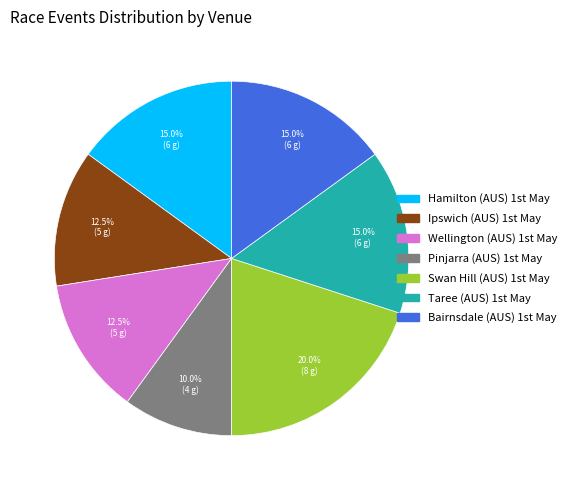

Count the number of slices in the pie.

7